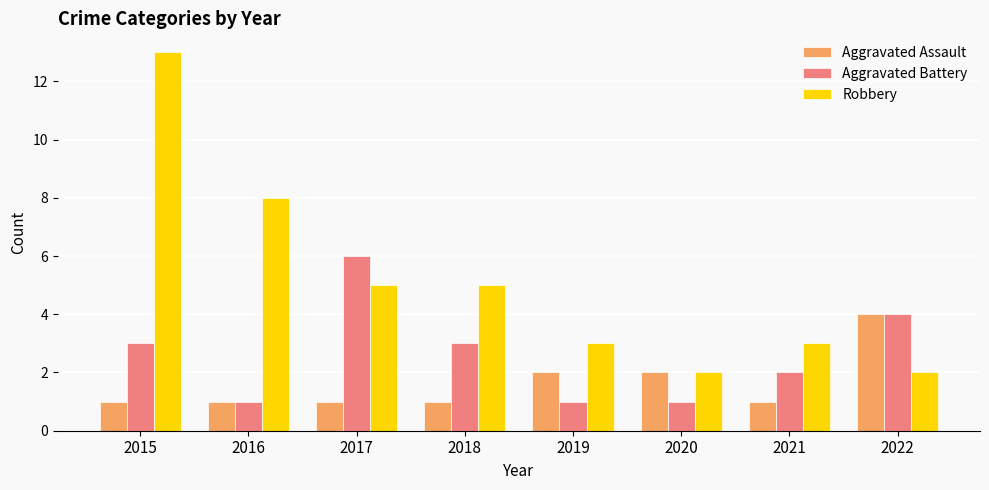

What is the difference between the maximum and minimum values in the Aggravated Battery series?

5